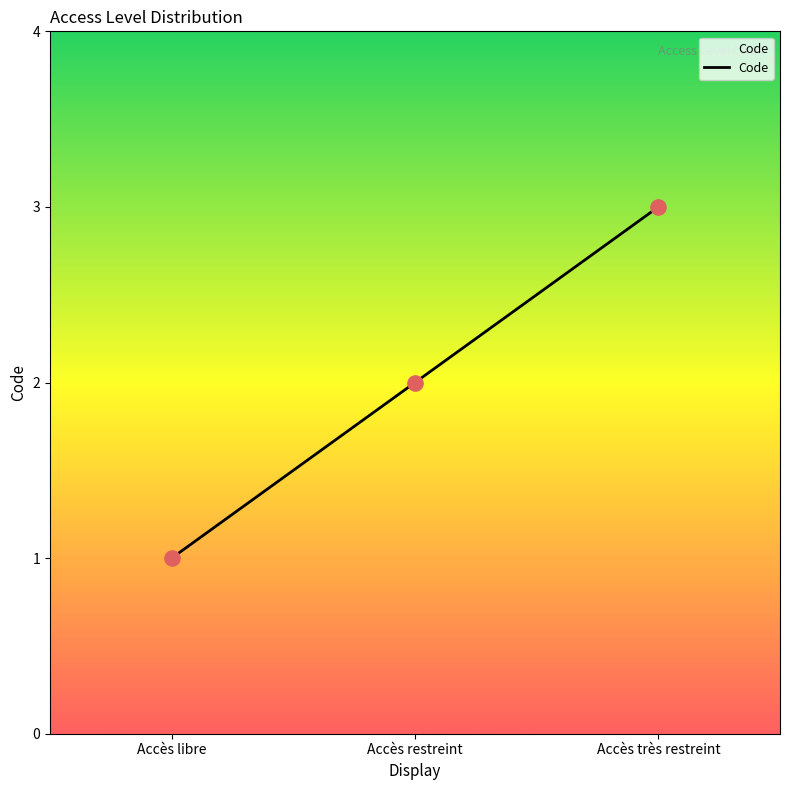

What is the change in value from Accès restreint to Accès très restreint?

+1